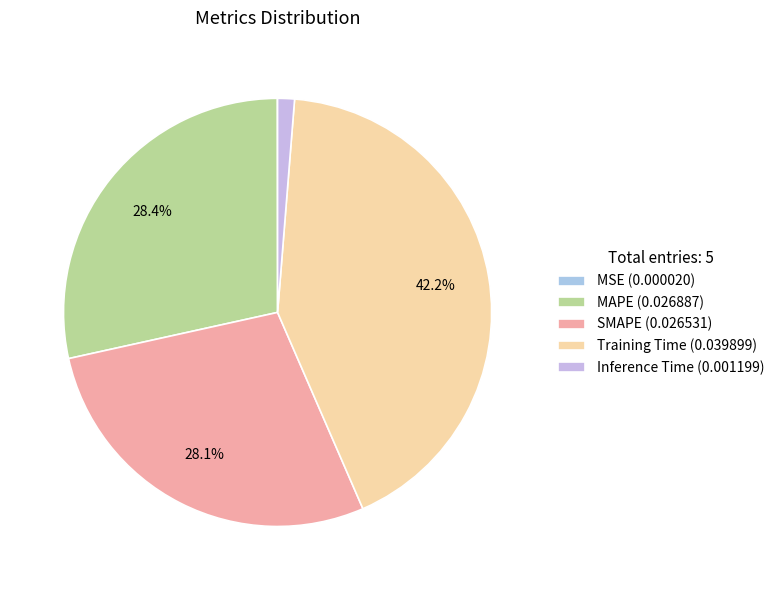

Is it true that SMAPE is 20% of the pie?

False